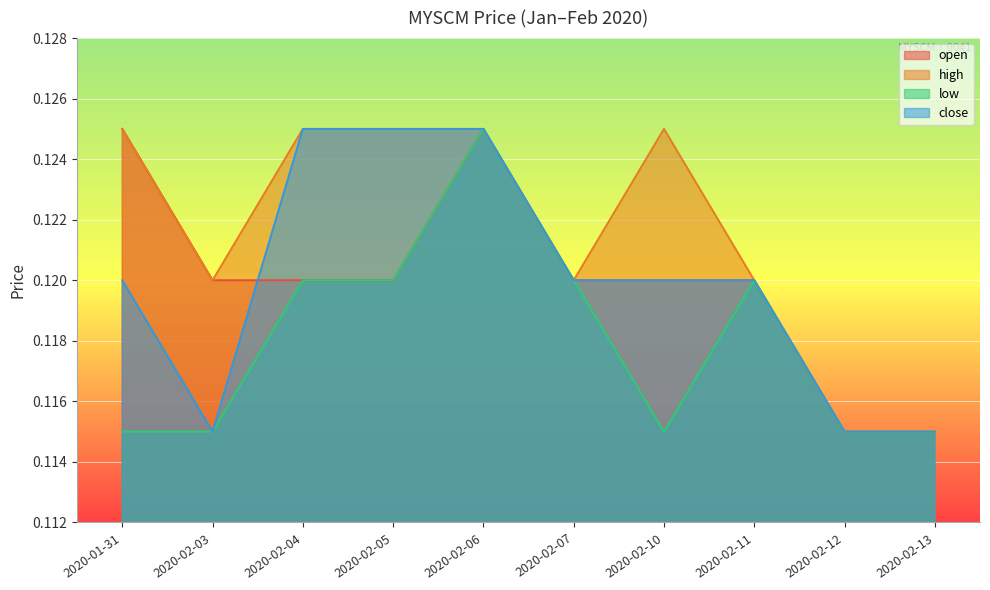

At which label is high closest to 0?

2020-02-12